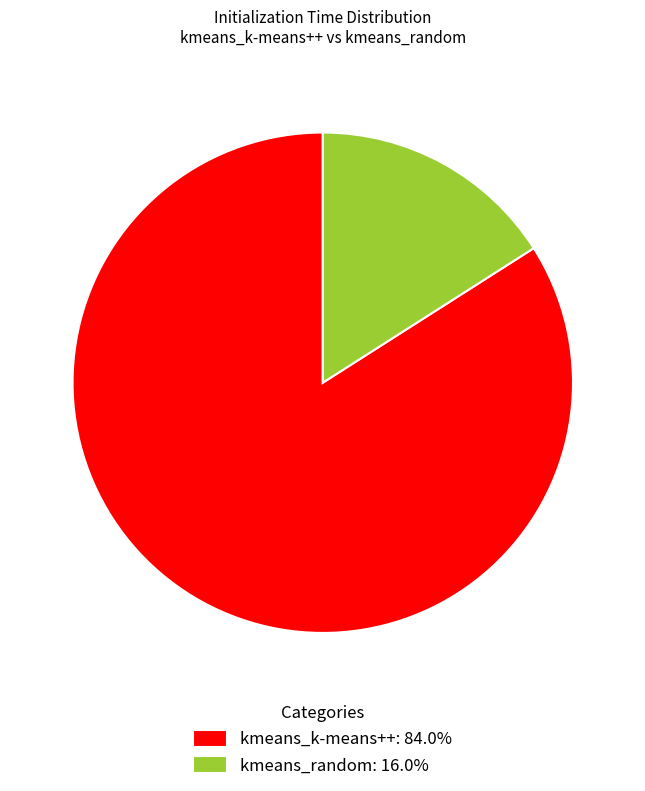

Does kmeans_k-means++: 84.0% represent more than half of the total?

Yes